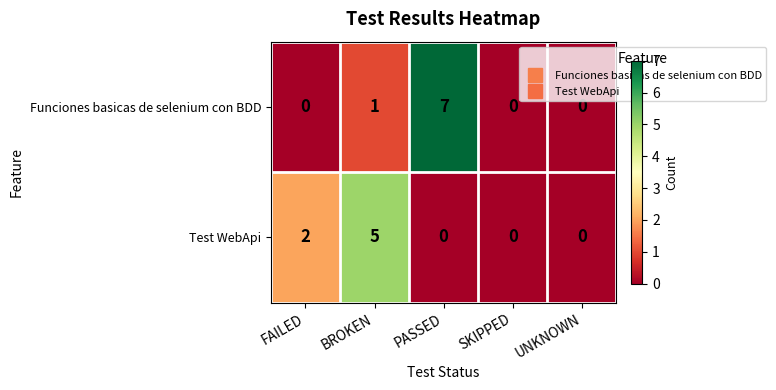

True or false: Funciones basicas de selenium con BDD has a value of 2 at UNKNOWN.

False